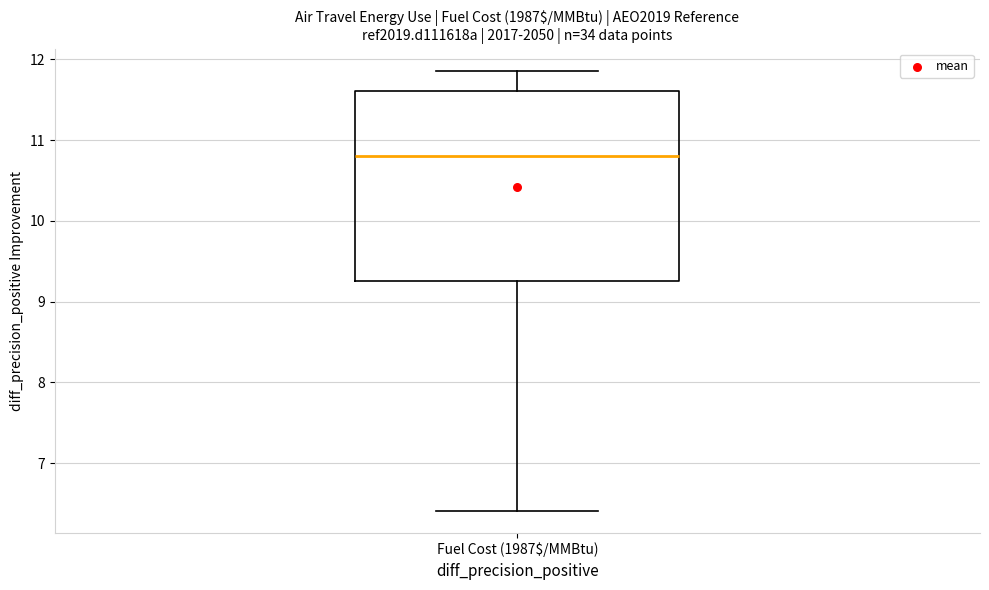

Transcribe this box plot: give where the median line is, the range the box spans, and where the two whiskers end, as read against the y-axis. The values are not printed on the chart, so give them approximately, as read against the axis.

median 10.8, box 9.3 to 11.6, whiskers 6.4 to 11.9